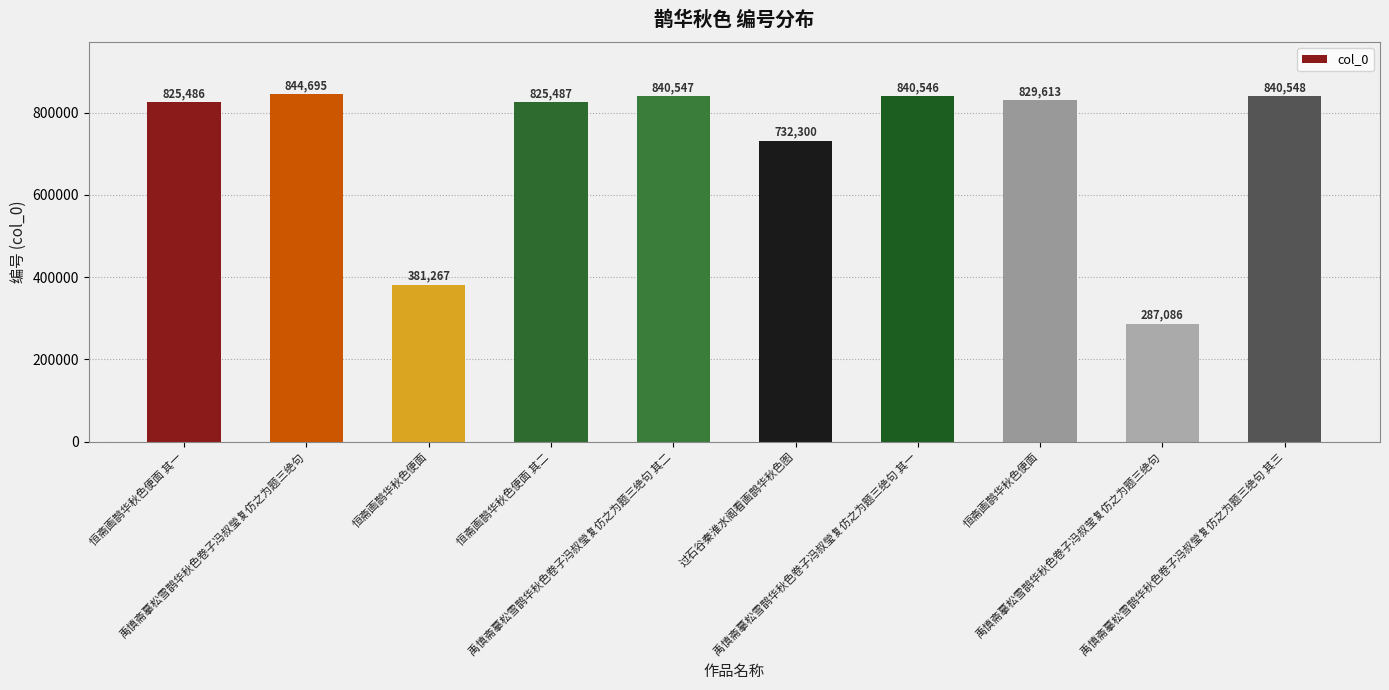

How many data points are less than 829613?

5